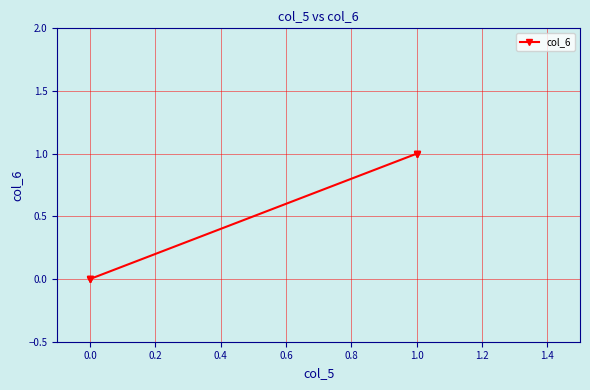

True or false: the data shows 1 at 1.0.

False